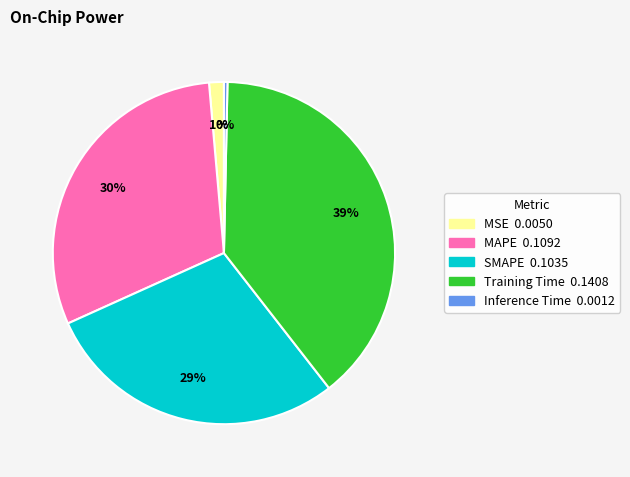

Do MAPE and MSE together represent more than half of the pie?

No